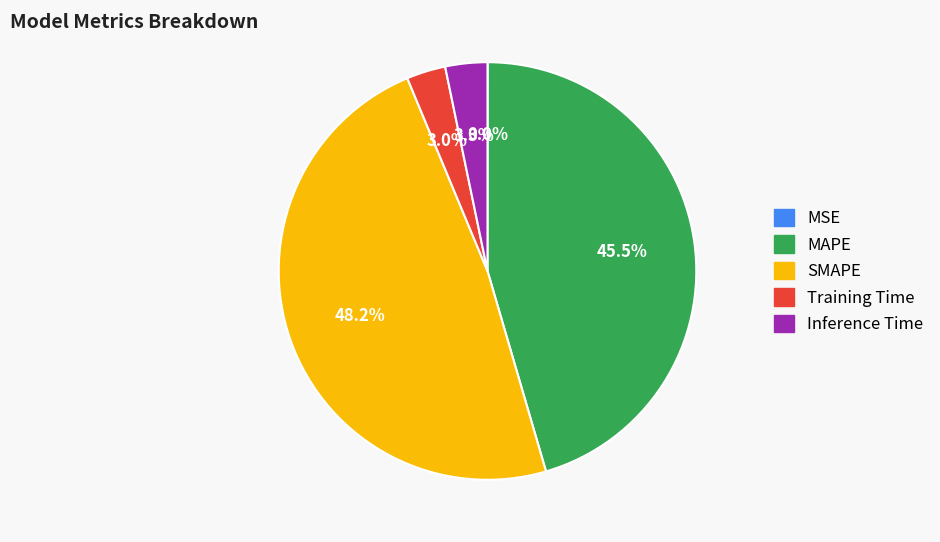

Combined, what portion of the pie is Inference Time and Training Time?

6.3%